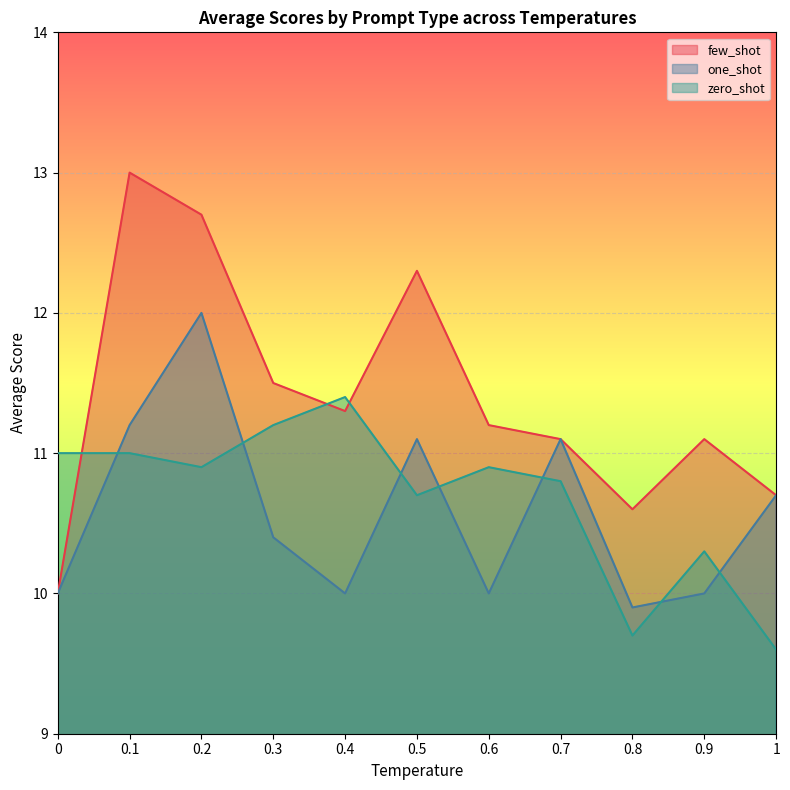

Is the value of one_shot at 0.4 greater than the value of few_shot at 0.3?

No